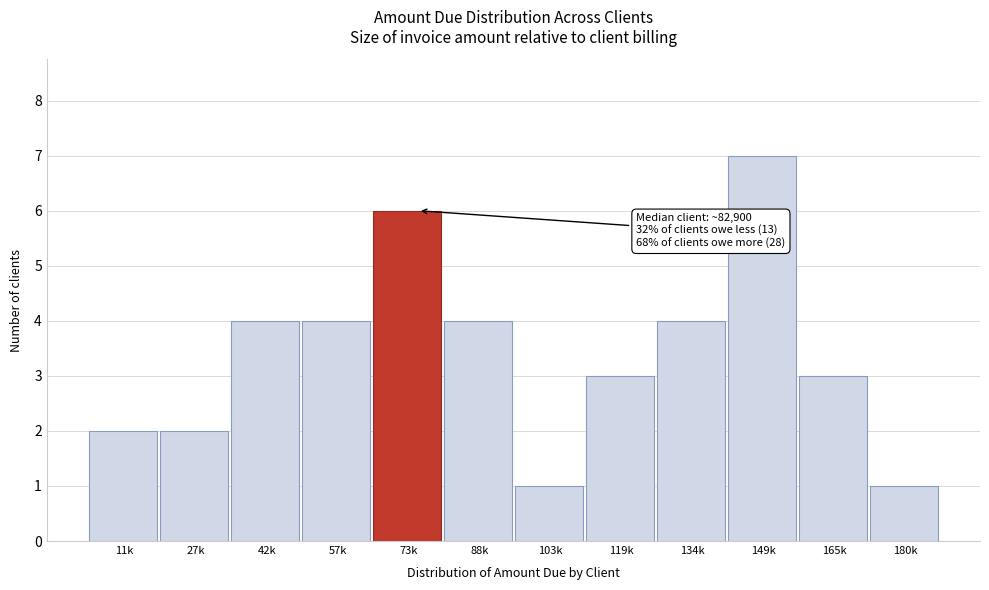

Reading right to left, transcribe all the data shown in this chart.

1	3	7	4	3	1	4	6	4	4	2	2